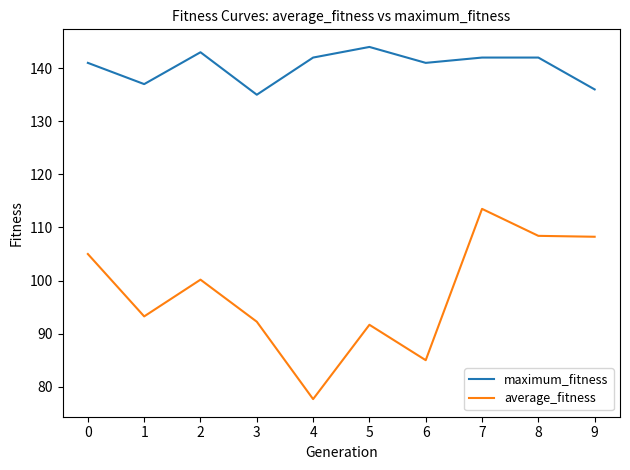

What is the highest value of the maximum_fitness series?

144.0